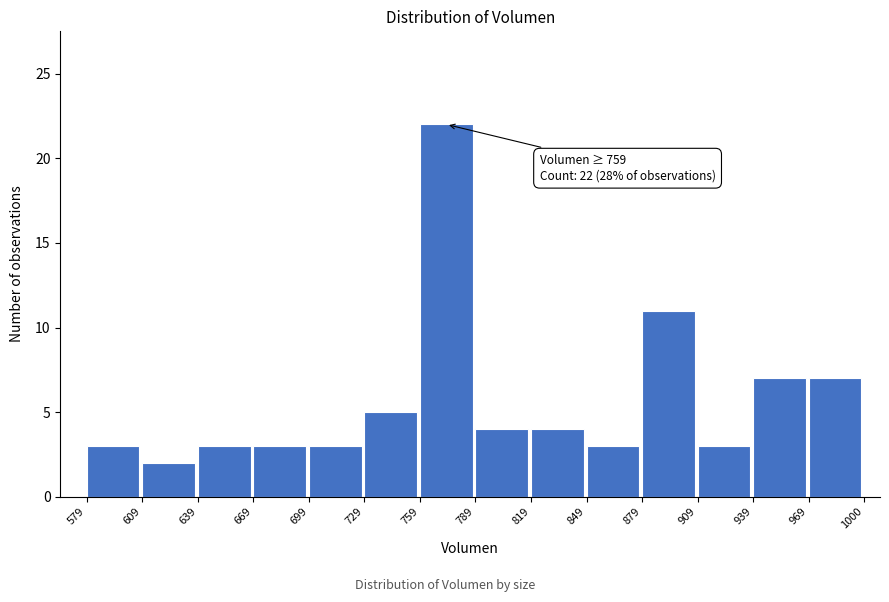

Over which range of the x-axis is the bar tallest?

759 to 789